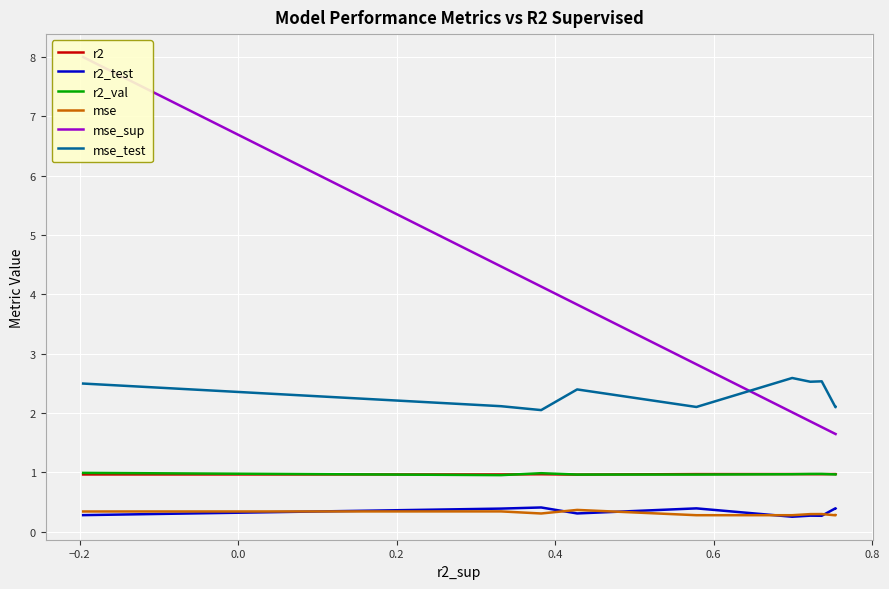

True or false: r2 and mse cross at least once.

False